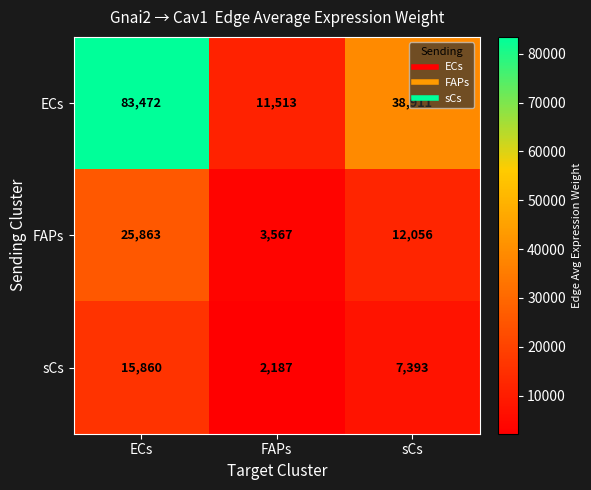

Which category has the highest value across all series?

ECs